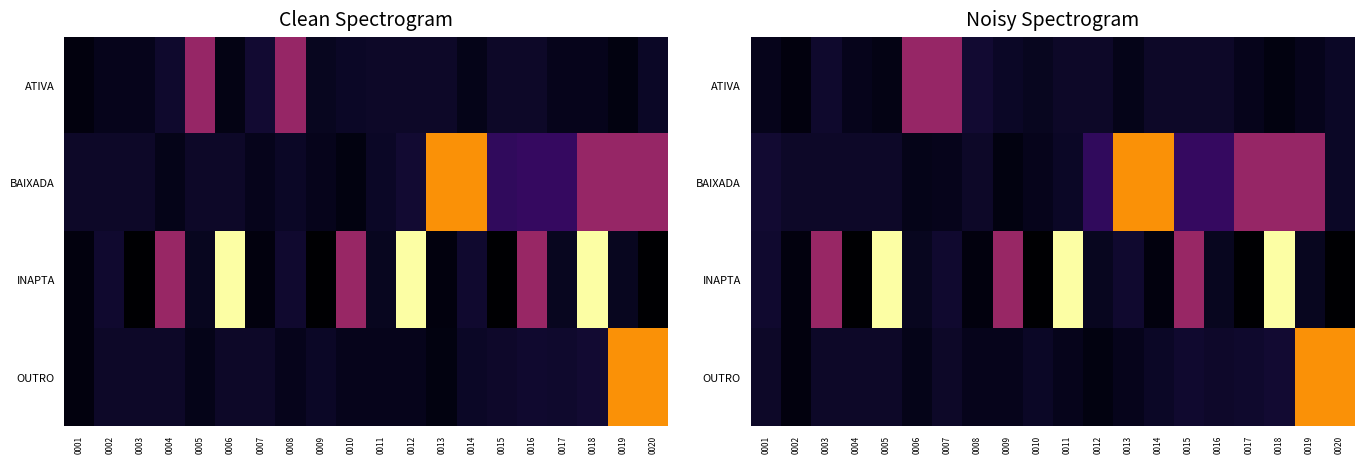

Between 0017 and 0004, which is larger?

0004